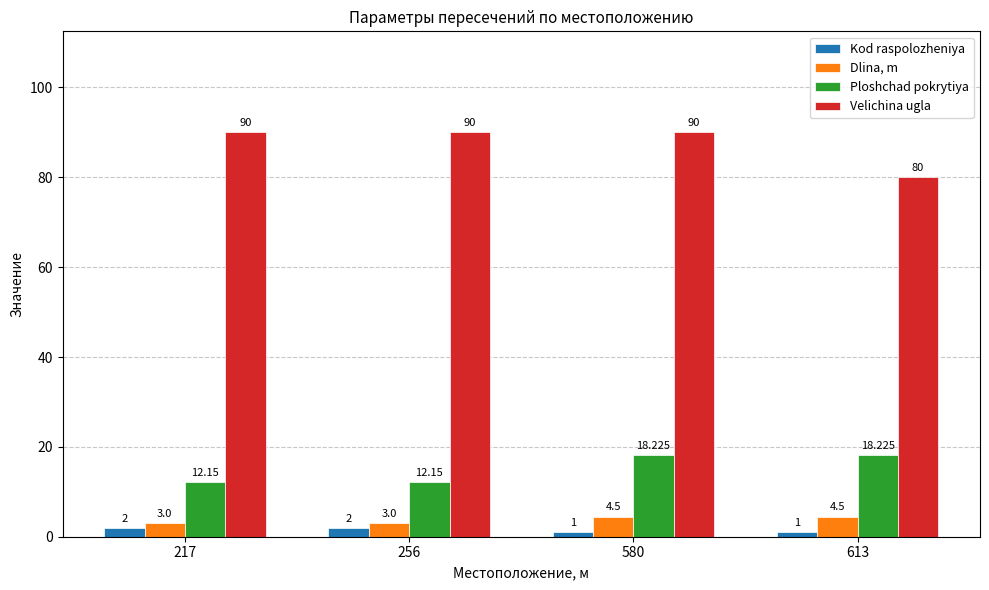

Which series has the widest spread of values?

Velichina ugla